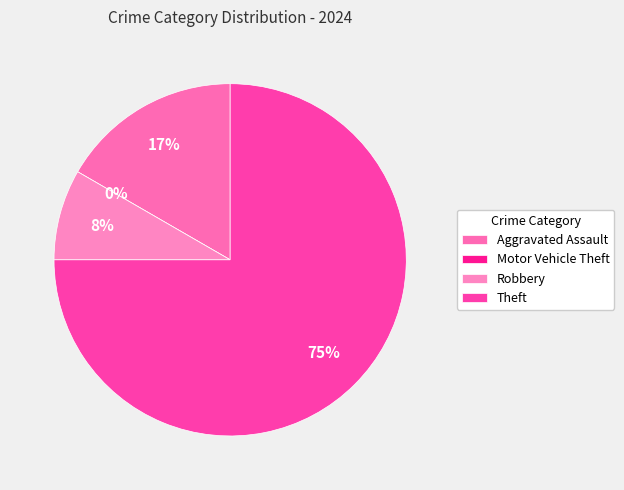

To the nearest percent, what is the difference between the largest and smallest slice percentages?

75%